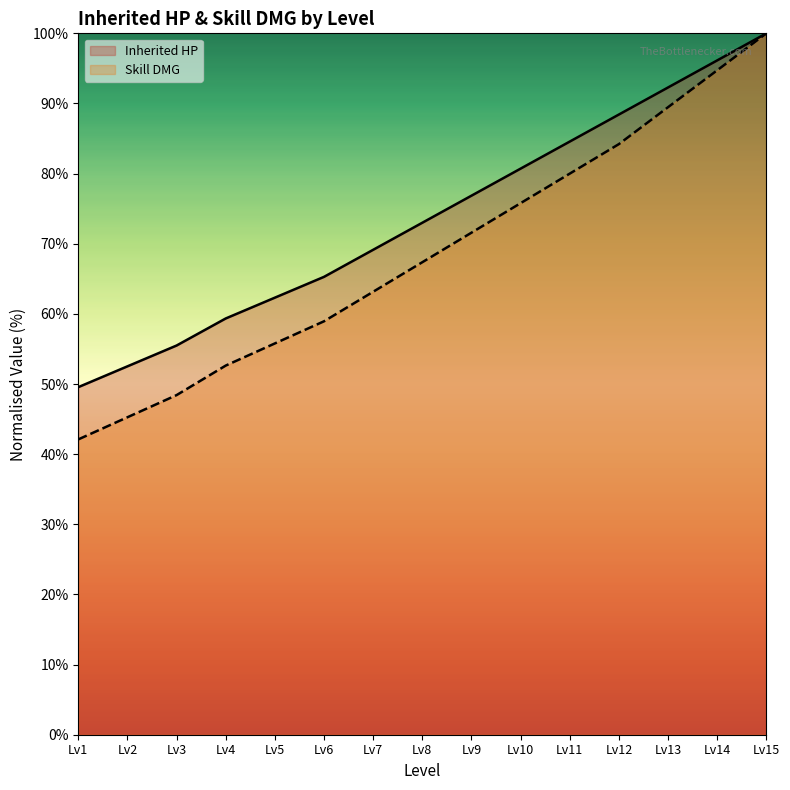

True or false: Inherited HP has more than 0 interior local peaks.

False